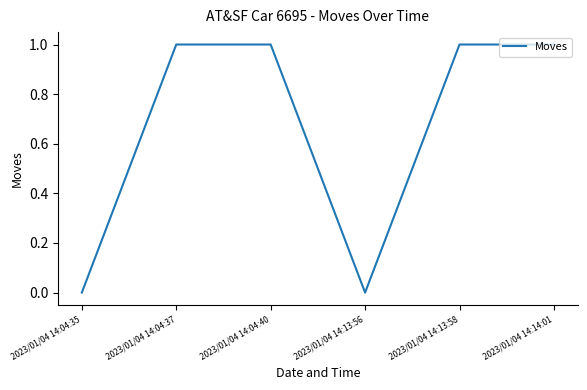

What is the change in value from 2023/01/04 14:04:35 to 2023/01/04 14:13:58?

+1